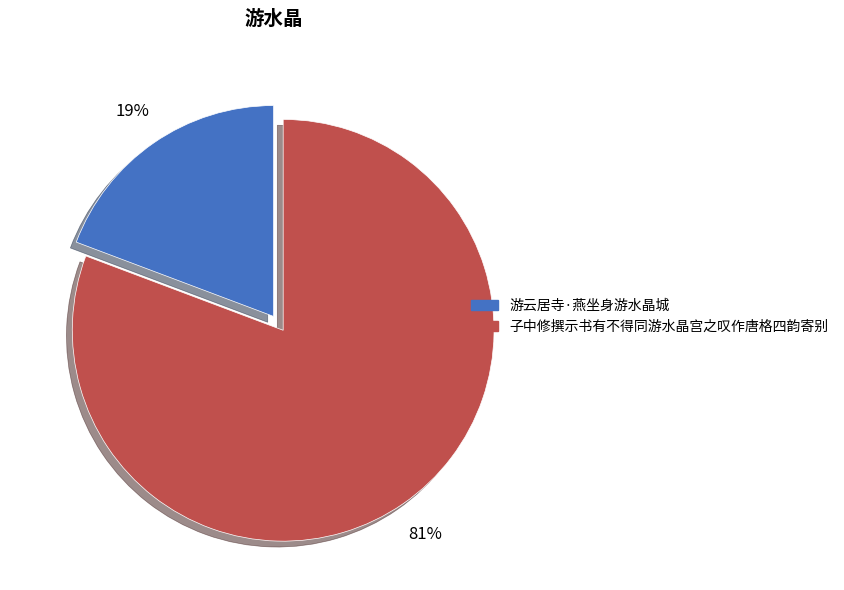

How many slices are in this pie chart?

2